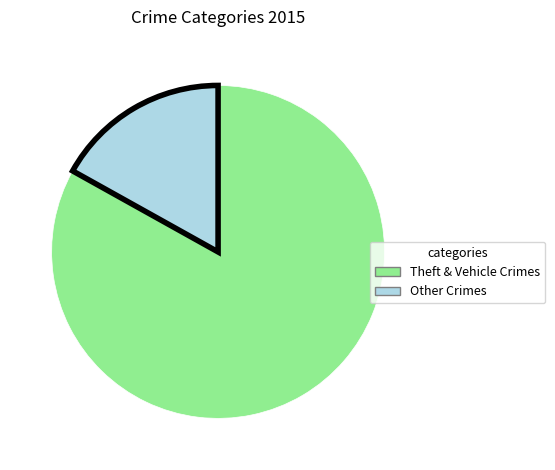

Does any single category account for the majority?

Yes